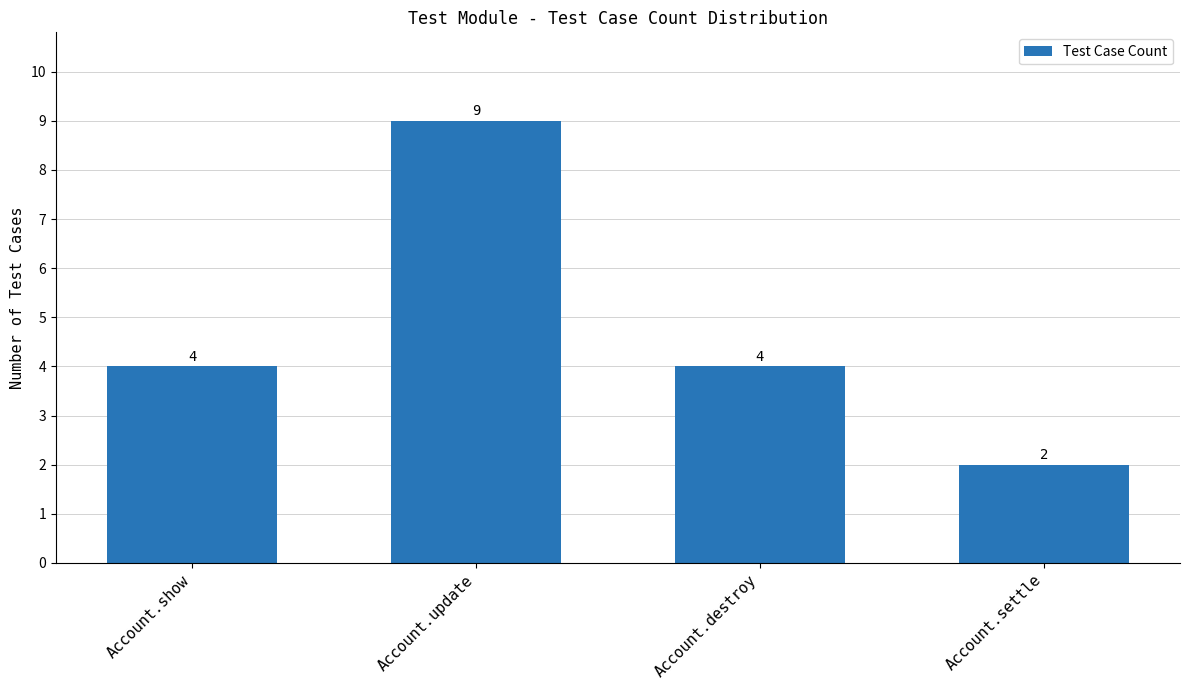

Reading left to right, what are all the values shown in this chart?

4	9	4	2